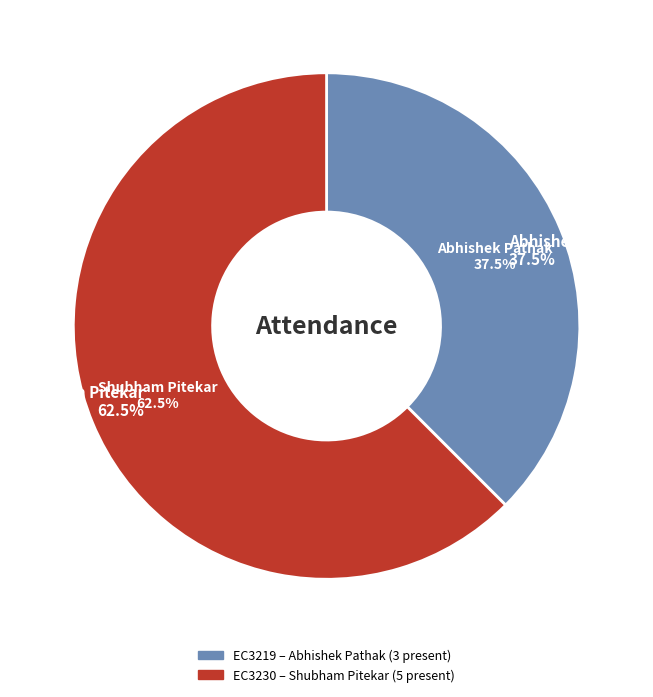

Count the number of slices in the pie.

2